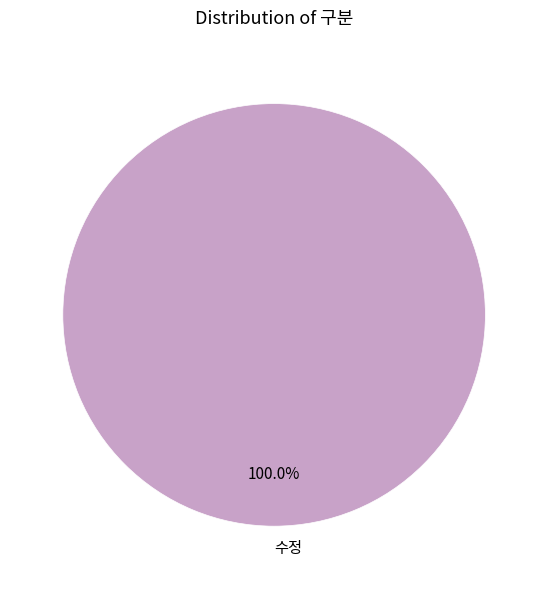

Rank the categories by value from lowest to highest.

수정